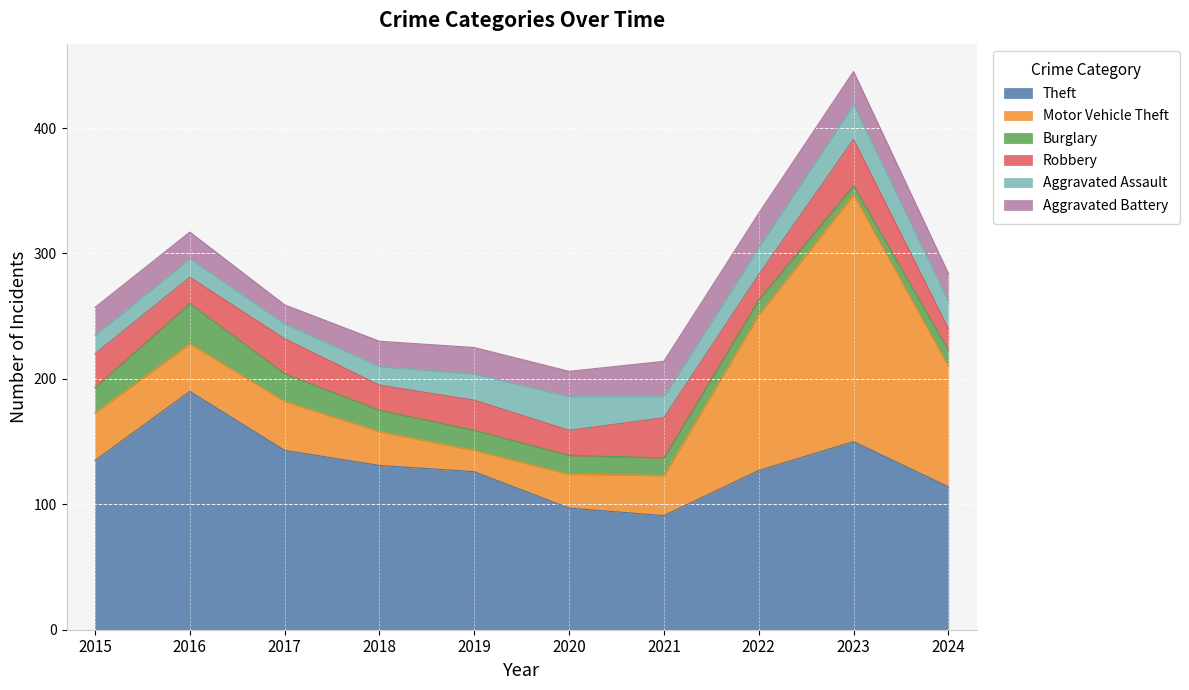

Does the chart display data point markers on the line(s)?

No